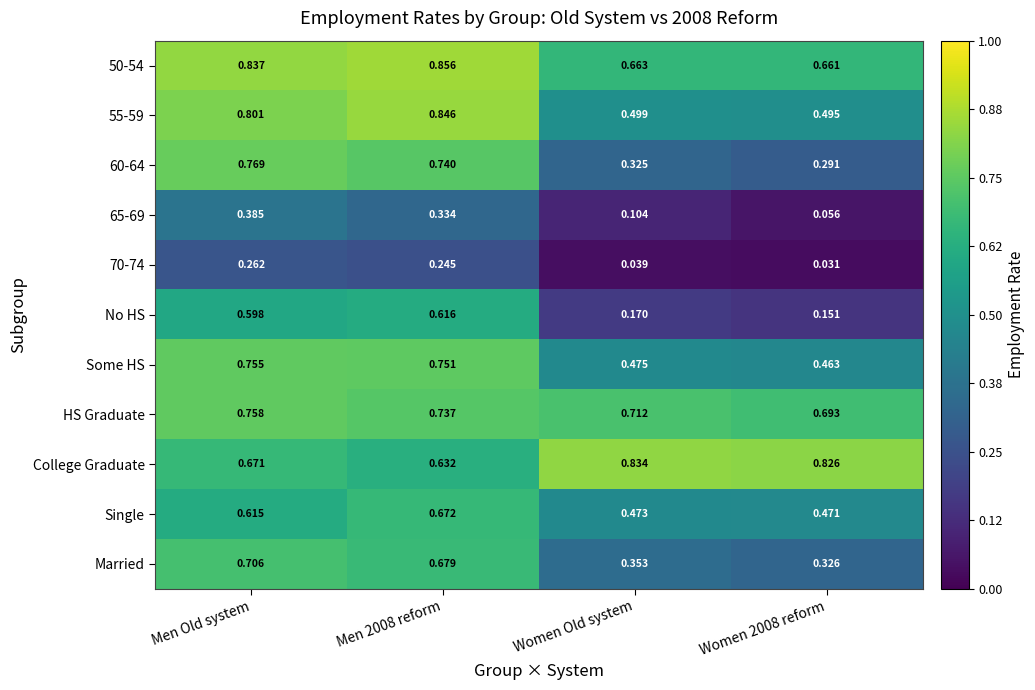

Between Men Old system and Women 2008 reform, which series saw the biggest shift?

60-64